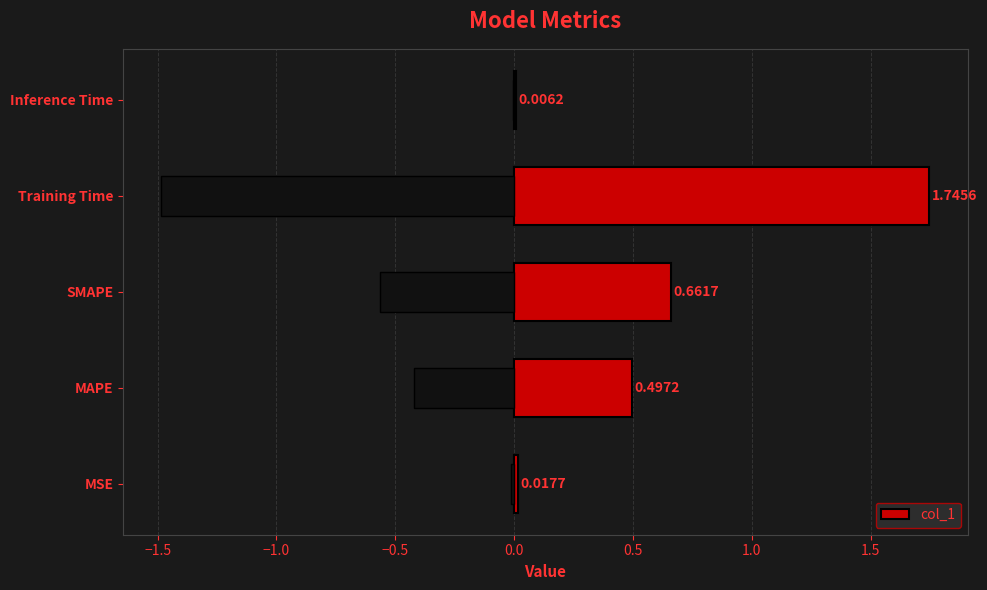

What is the sum of all col_1 values?

2.9